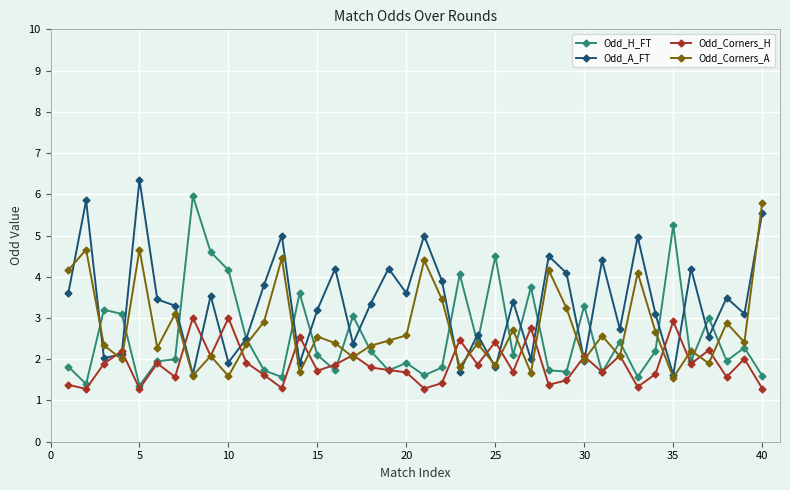

What is the value of the Odd_H_FT point at the 39th from the left?

2.3